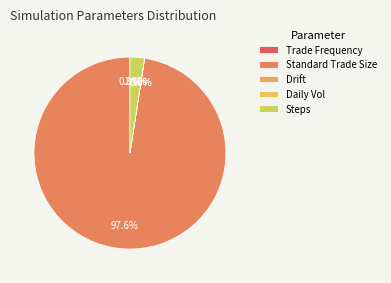

Which category has the biggest portion of the pie?

Standard Trade Size